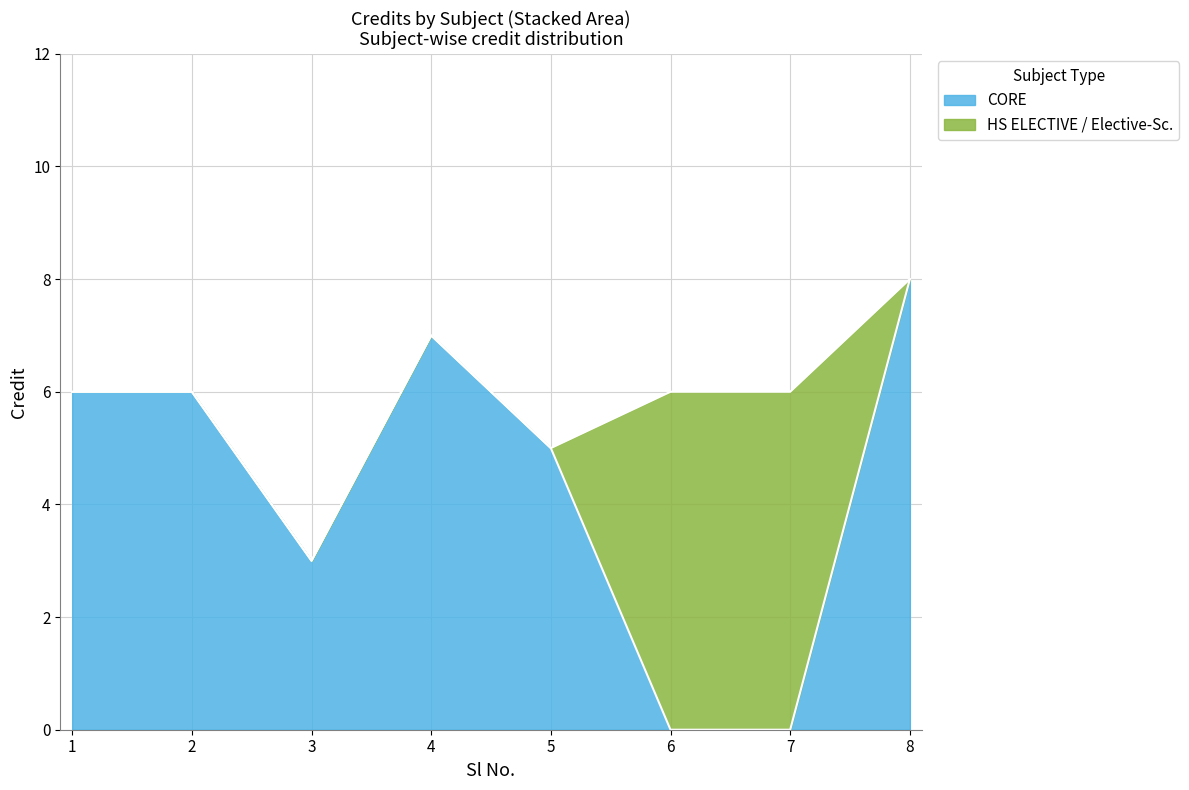

List the labels in order of value, smallest first.

3, 5, 1, 2, 6, 7, 4, 8